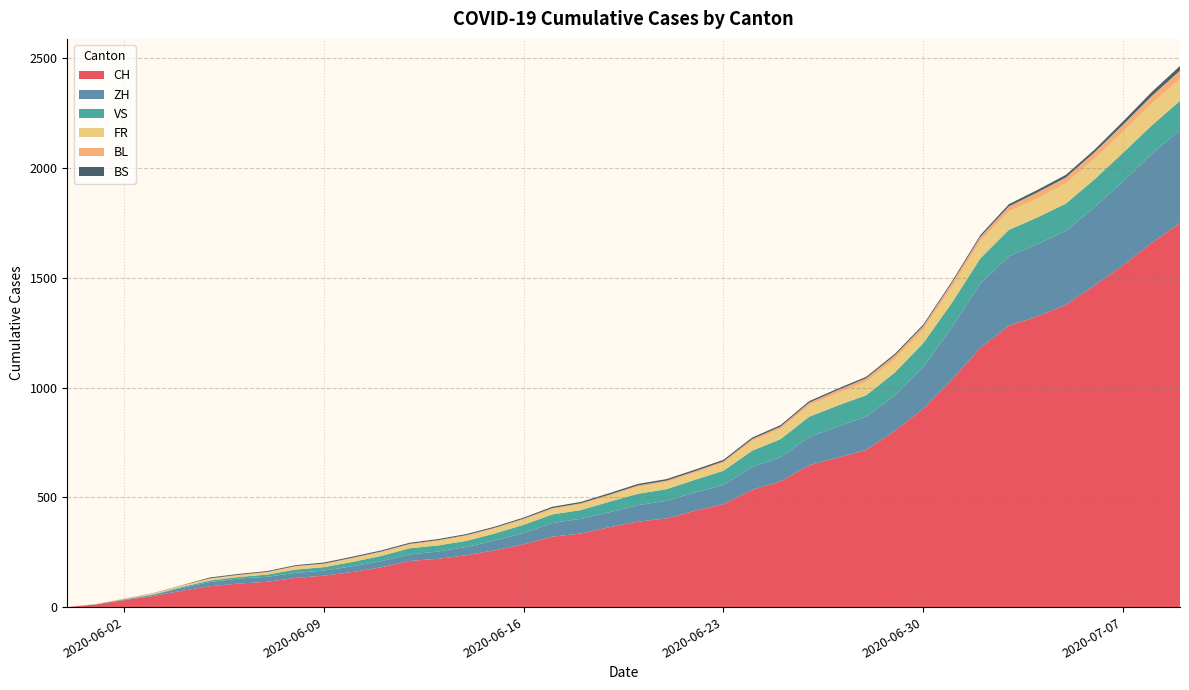

Reading left to right, list all the values displayed in this chart.

CH: 0=0	1=12	2=32	3=50	4=74	5=95	6=107	7=115	8=133	9=143	10=160	11=181	12=210	13=220	14=236	15=259	16=286	17=321	18=335	19=364	20=389	21=404	22=439	23=469	24=534	25=573	26=646	27=681	28=716	29=802	30=904	31=1036	32=1180	33=1282	34=1324	35=1377	36=1465	37=1557	38=1658	39=1750
ZH: 0=0	1=0	2=2	3=5	4=13	5=19	6=23	7=23	8=23	9=23	10=26	11=28	12=30	13=33	14=38	15=45	16=52	17=62	18=67	19=68	20=75	21=80	22=83	23=87	24=103	25=110	26=129	27=141	28=152	29=161	30=189	31=237	32=293	33=316	34=329	35=337	36=356	37=382	38=405	39=424
VS: 0=0	1=1	2=2	3=2	4=4	5=7	6=7	7=10	8=15	9=16	10=20	11=24	12=28	13=28	14=28	15=32	16=37	17=39	18=40	19=48	20=52	21=53	22=58	23=65	24=75	25=82	26=92	27=96	28=97	29=105	30=109	31=112	32=115	33=120	34=122	35=124	36=127	37=130	38=130	39=132
FR: 0=0	1=0	2=2	3=3	4=5	5=7	6=7	7=9	8=13	9=13	10=15	11=16	12=16	13=20	14=22	15=22	16=23	17=24	18=26	19=27	20=32	21=32	22=32	23=36	24=44	25=47	26=52	27=56	28=61	29=61	30=61	31=72	32=79	33=84	34=87	35=92	36=94	37=96	38=99	39=100
BL: 0=0	1=1	2=1	3=2	4=2	5=3	6=3	7=3	8=3	9=3	10=4	11=4	12=4	13=4	14=4	15=4	16=5	17=5	18=5	19=5	20=6	21=7	22=7	23=7	24=9	25=10	26=12	27=14	28=16	29=17	30=17	31=18	32=19	33=23	34=27	35=27	36=29	37=32	38=35	39=38
BS: 0=0	1=0	2=0	3=1	4=1	5=4	6=4	7=4	8=4	9=5	10=5	11=5	12=5	13=5	14=5	15=5	16=5	17=6	18=6	19=7	20=7	21=7	22=7	23=7	24=7	25=7	26=7	27=7	28=7	29=7	30=7	31=7	32=8	33=10	34=11	35=12	36=12	37=15	38=18	39=21